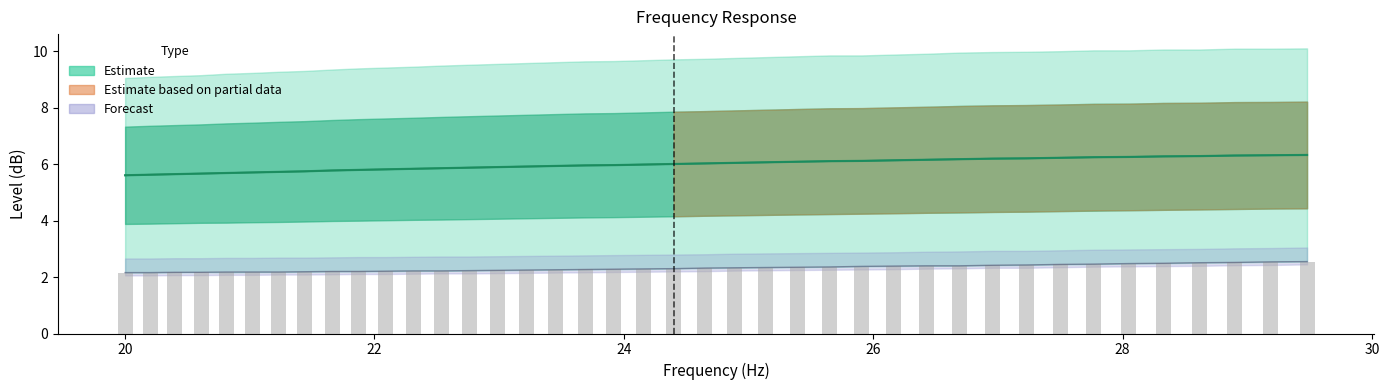

At how many categories does at least one series exceed 2?

40